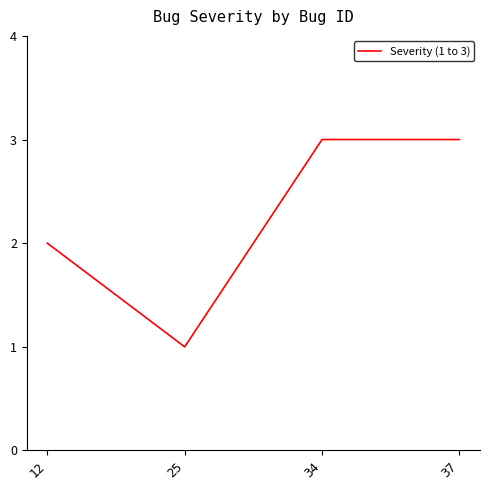

How many values are between 2 and 3?

3